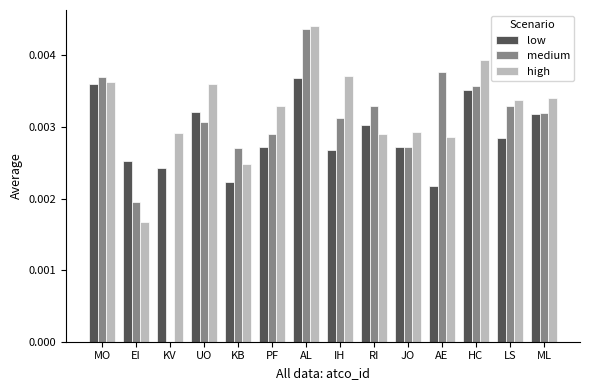

Which series changed the most between EI and ML?

high